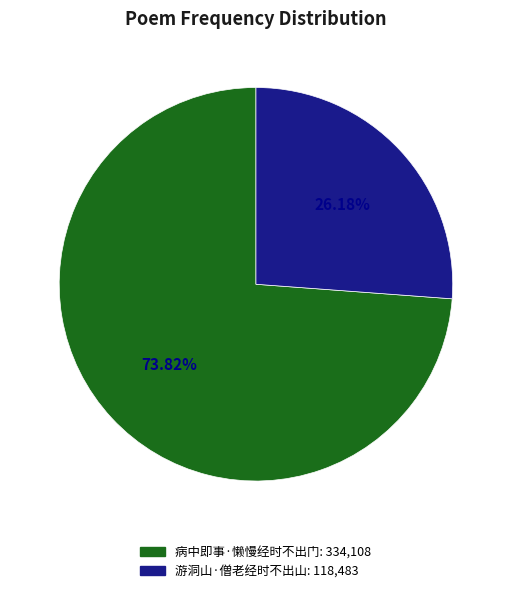

Which category accounts for the majority?

病中即事·懒慢经时不出门